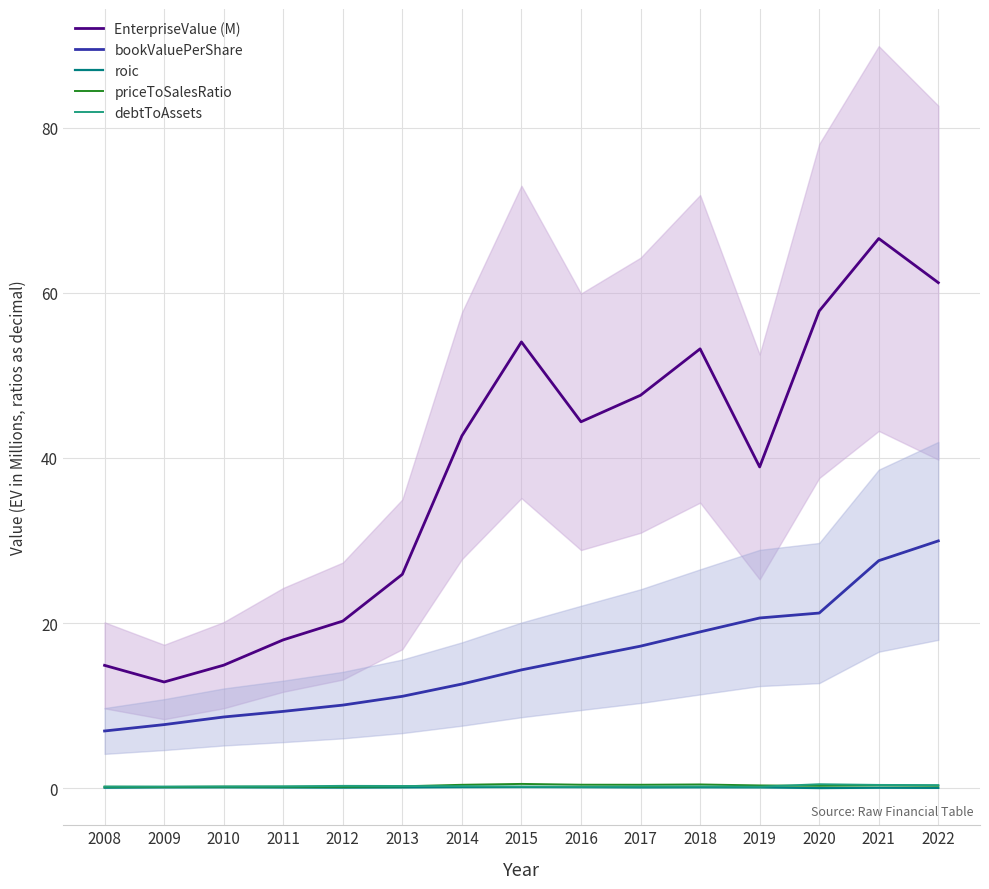

Is this an area chart (filled region under the line)?

No